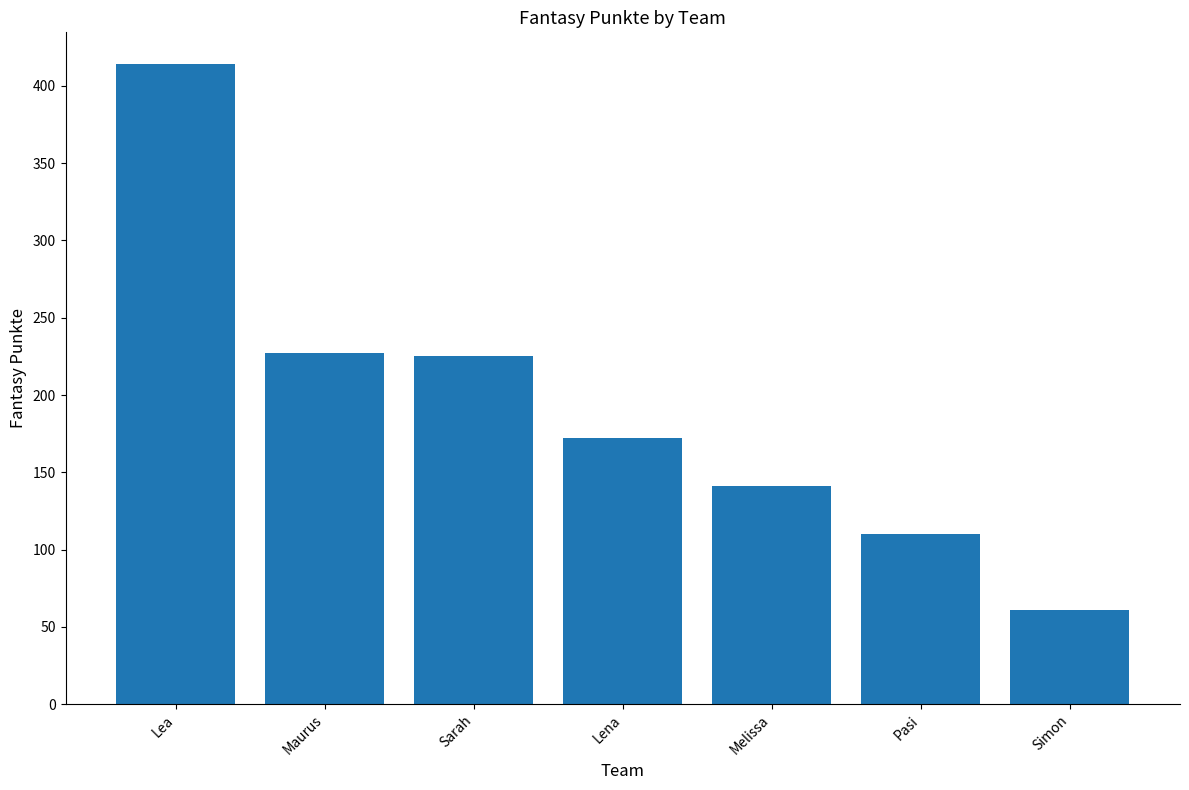

True or false: the data shows 185 at Pasi.

False